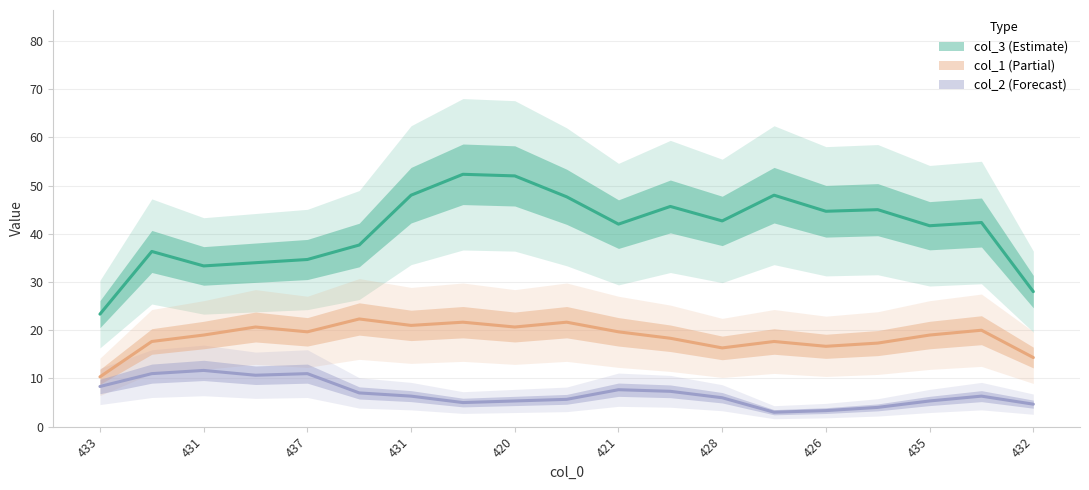

What is the difference between the maximum and minimum values in the col_1 series?

12